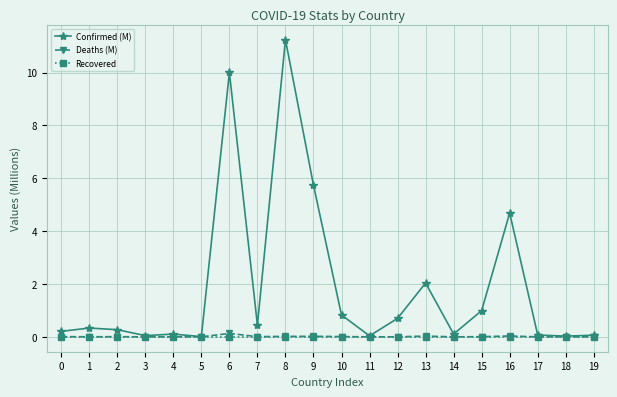

Which series changed the most between 2 and 10?

Confirmed (M)